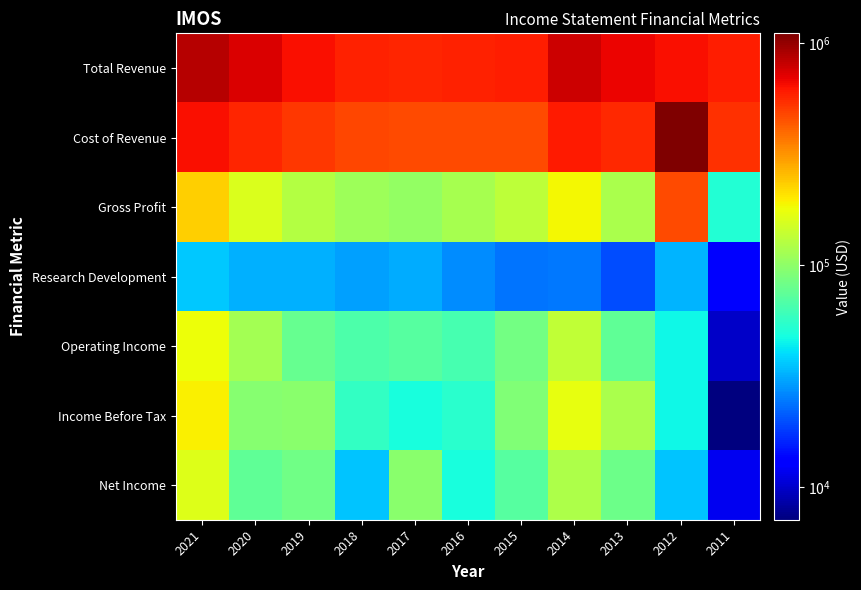

Which category has the highest value across all series?

2012